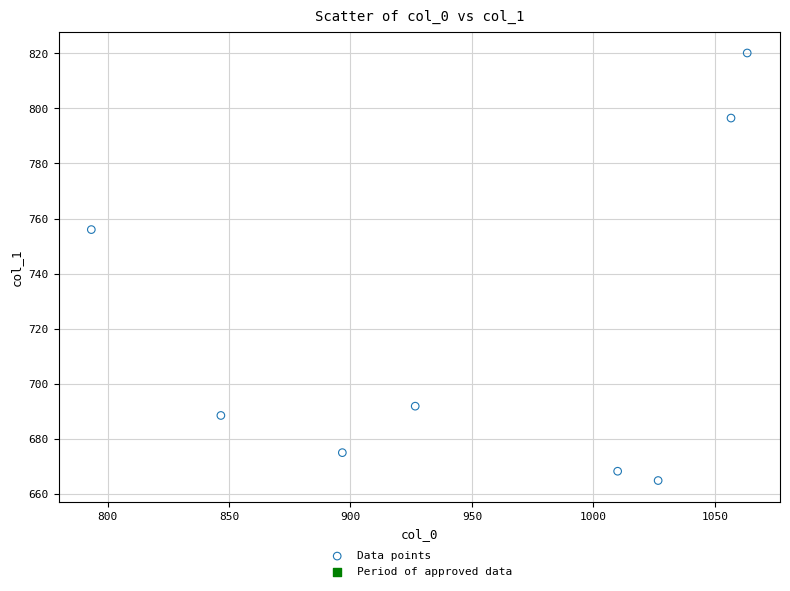

What is the average Y value?

720.1